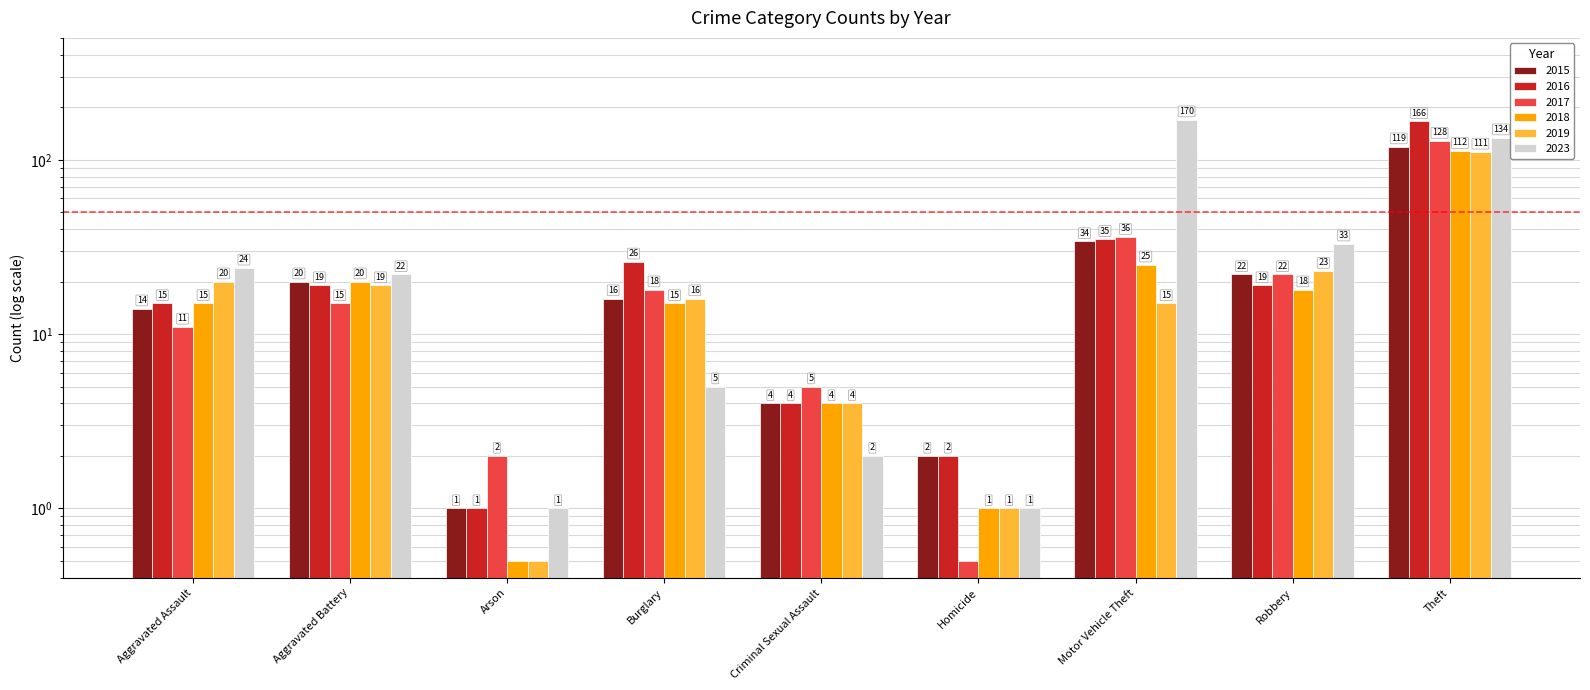

The value of 2023 at Aggravated Battery is 22.0. True or false?

True